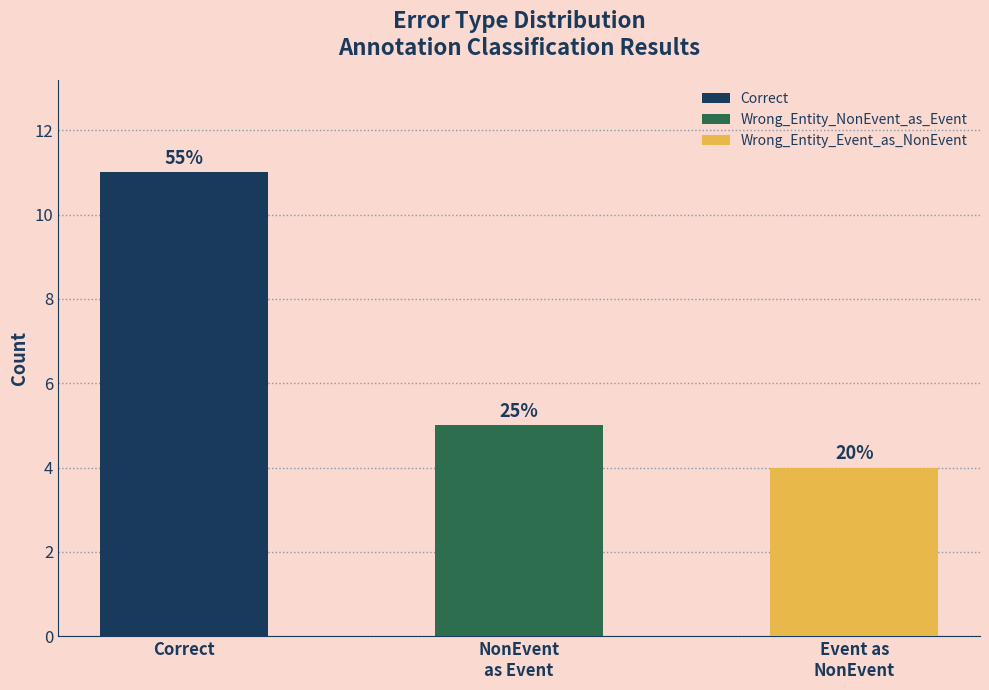

Between Event as
NonEvent and Correct, which is larger?

Correct